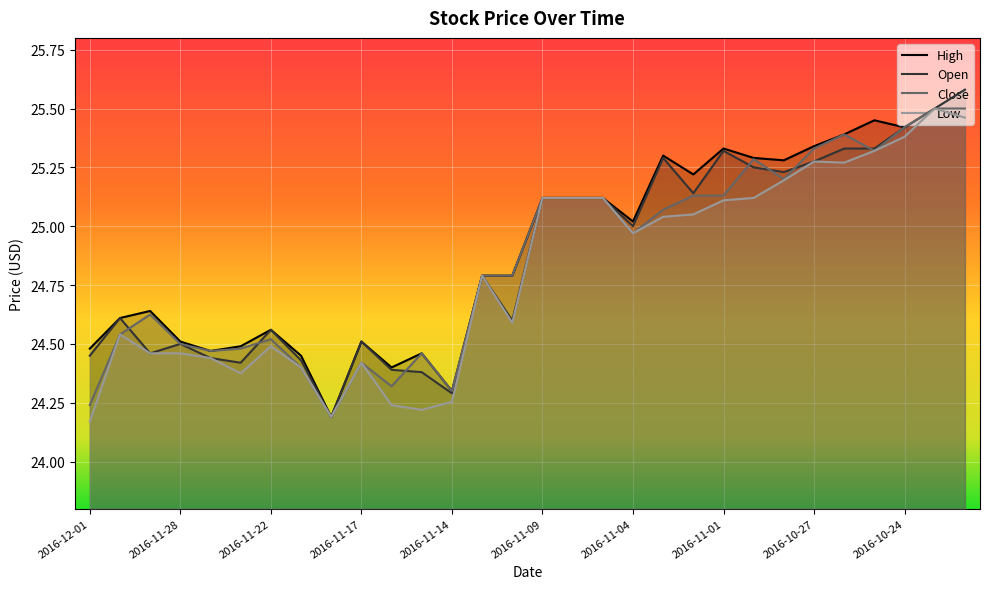

Is it true that Low equals 43.4 at 2016-10-21?

False